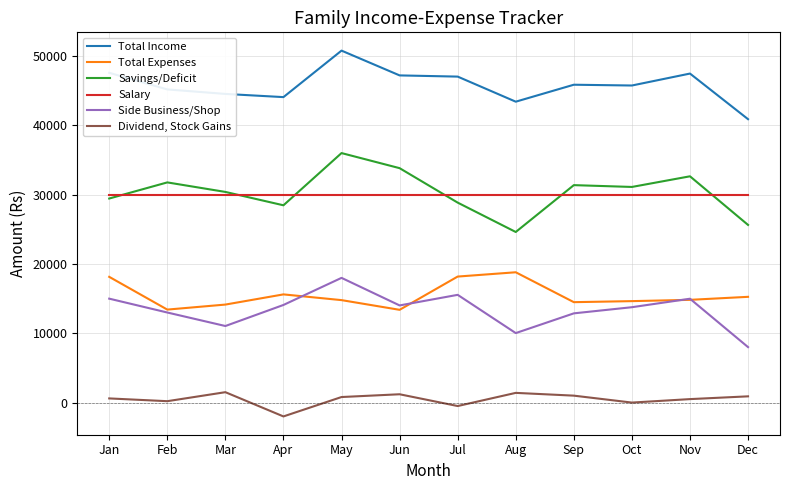

True or false: Total Income has more than 1 interior local peaks.

True